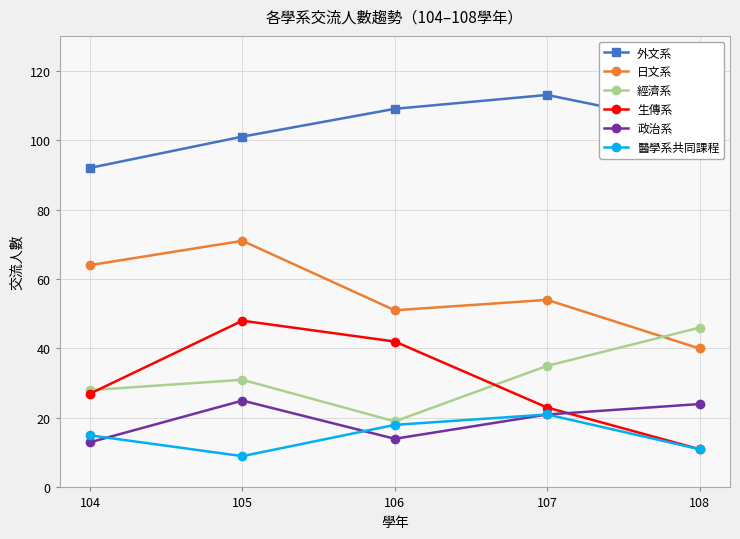

What is the sum of the 日文系 values at 108 and 105?

111